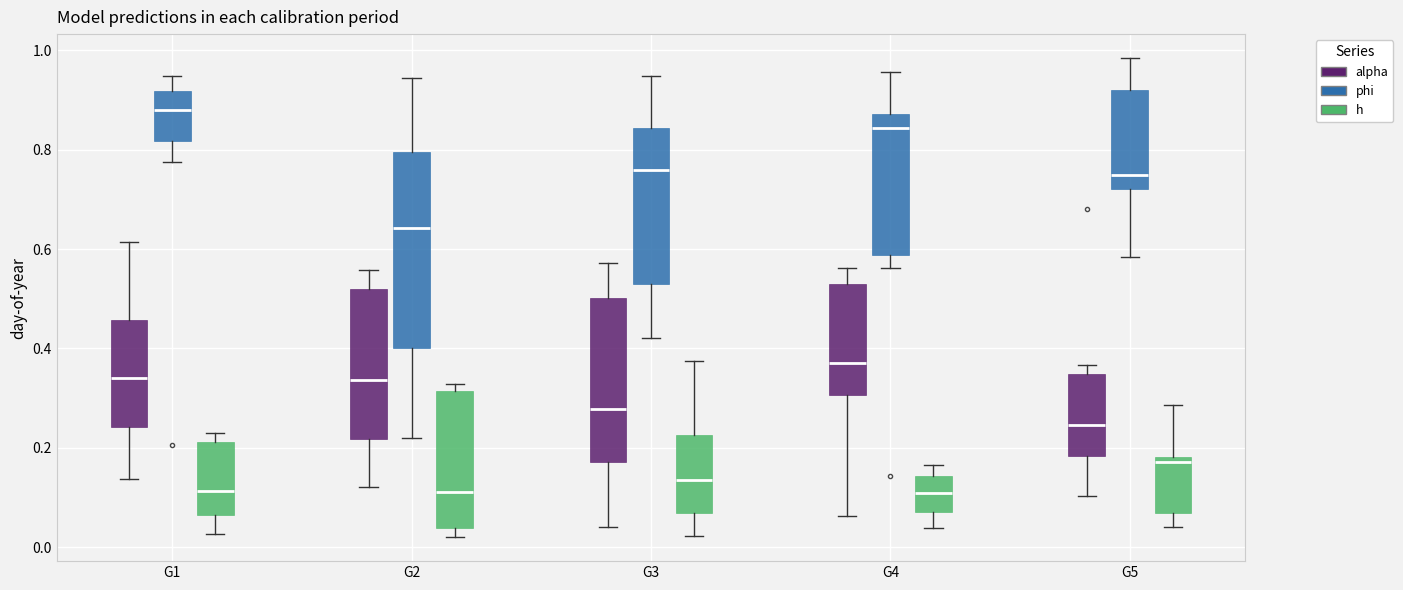

Which box has the highest median line?

G1 (phi)